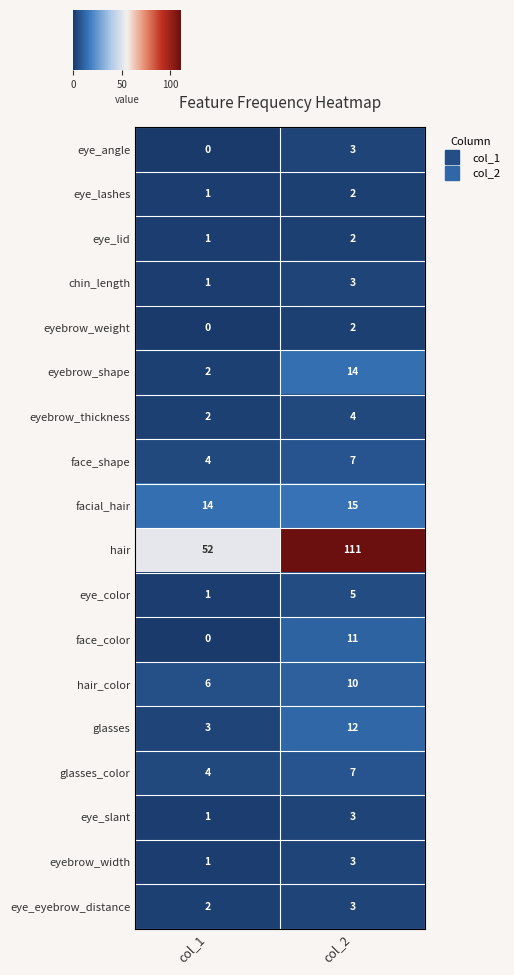

Where is eye_lashes nearest to the value 1?

col_1